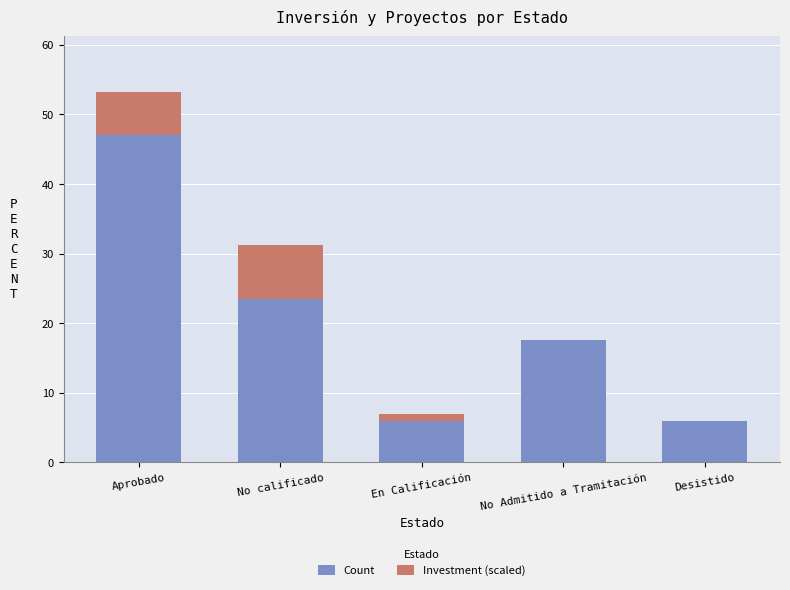

At which label does Count first exceed 17?

Aprobado